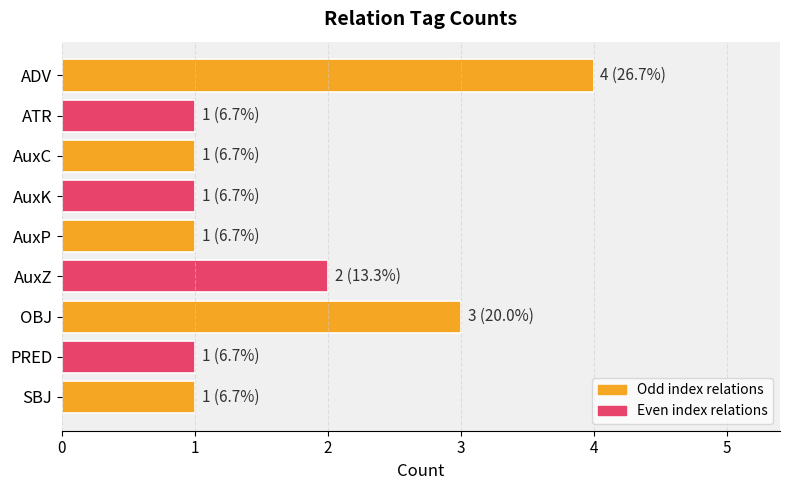

Count the values in the range 1 to 2.

7